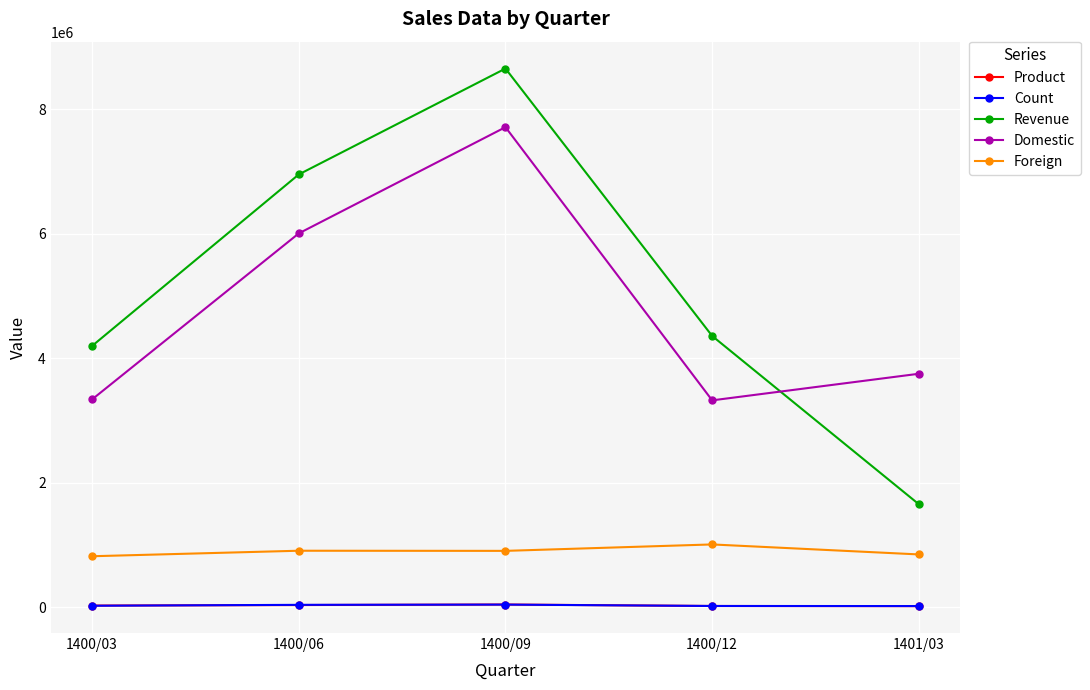

What is the value of the Count point at the 1st from the left?

23822